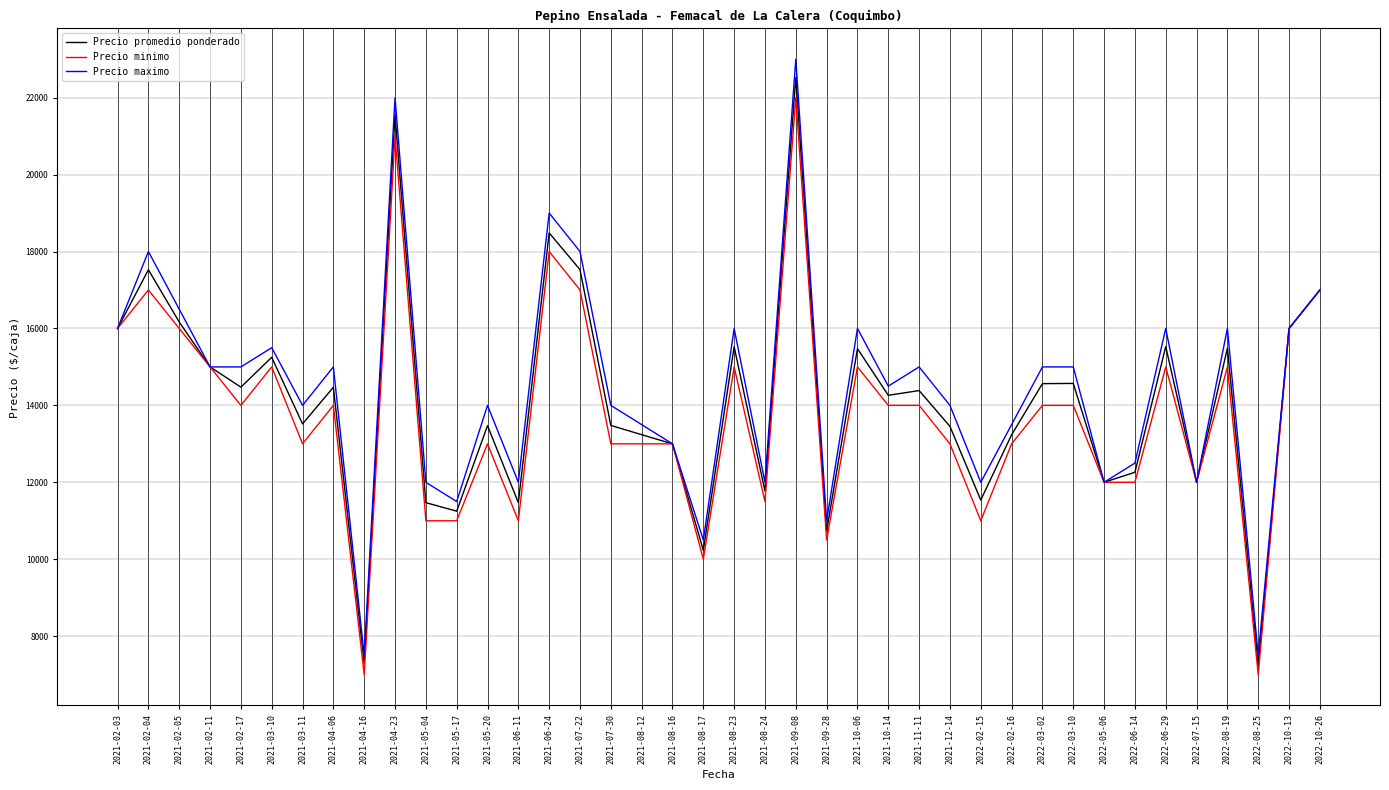

The value of Precio minimo at 2022-03-02 is 14000. True or false?

True